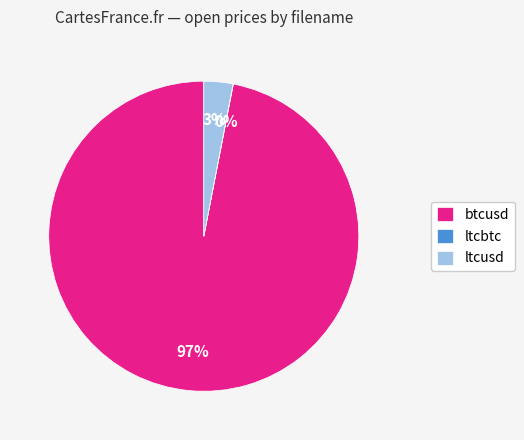

Which category has the biggest portion of the pie?

btcusd